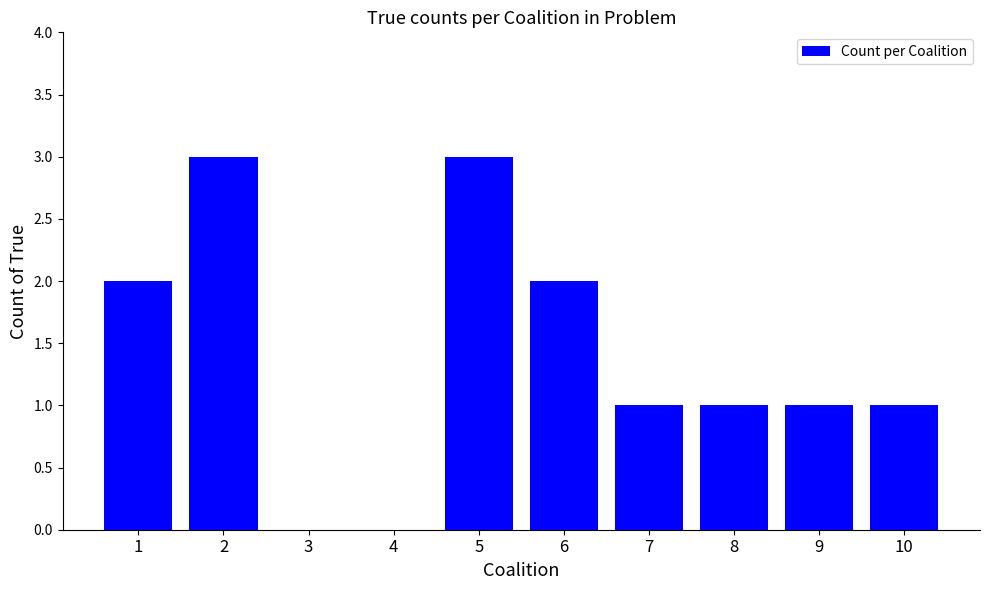

Reading left to right, extract all data points from this chart.

2	3	0	0	3	2	1	1	1	1